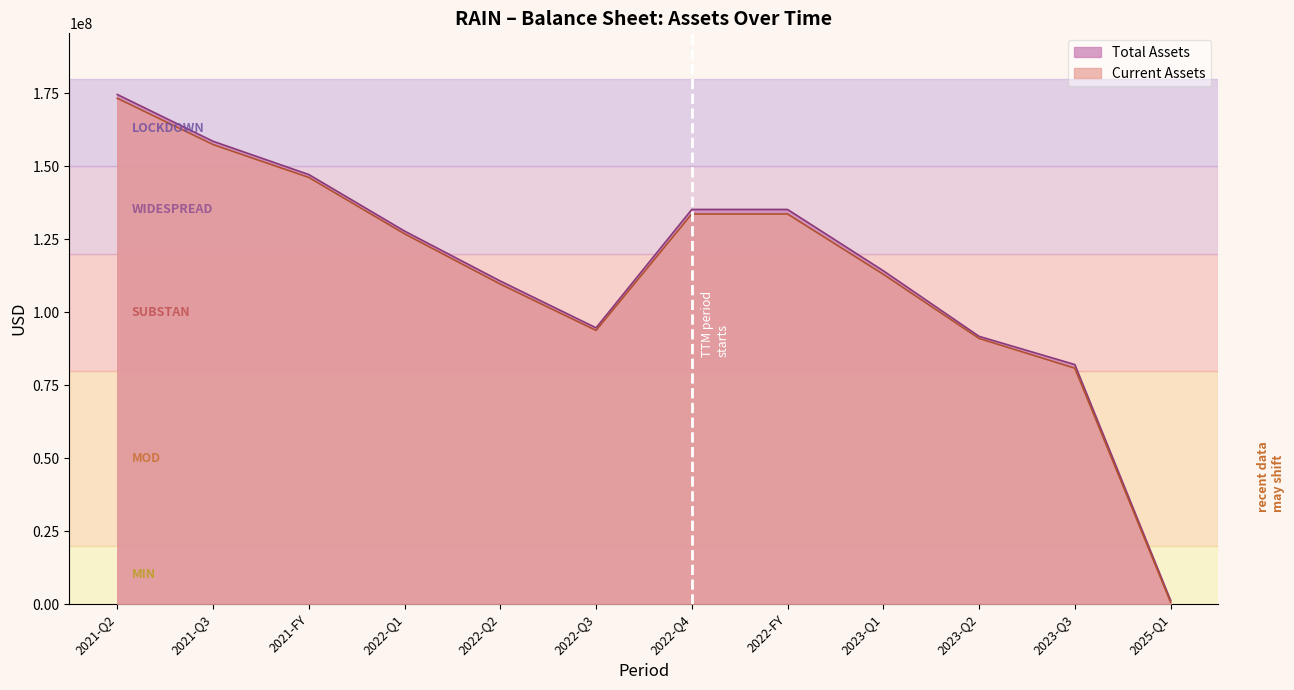

What is the label of the 6th point from the left?

2022-Q3